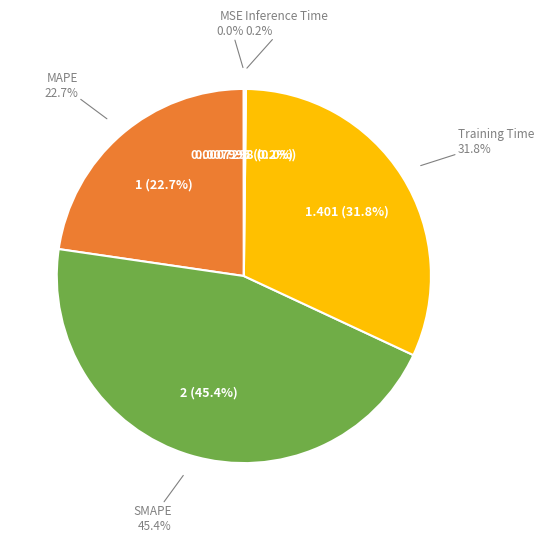

Is it true that MAPE is 16% of the pie?

False